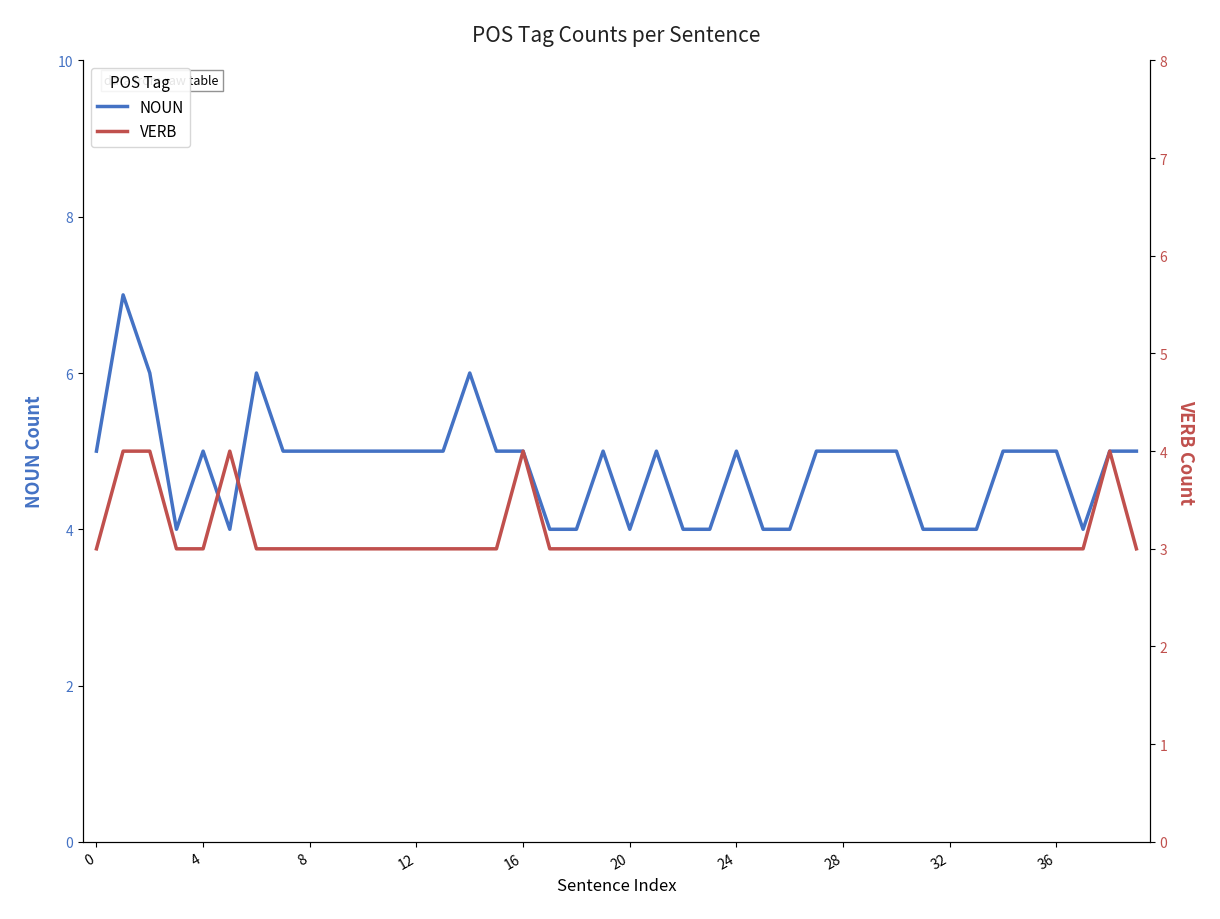

What are all the series names shown in the legend?

NOUN, VERB